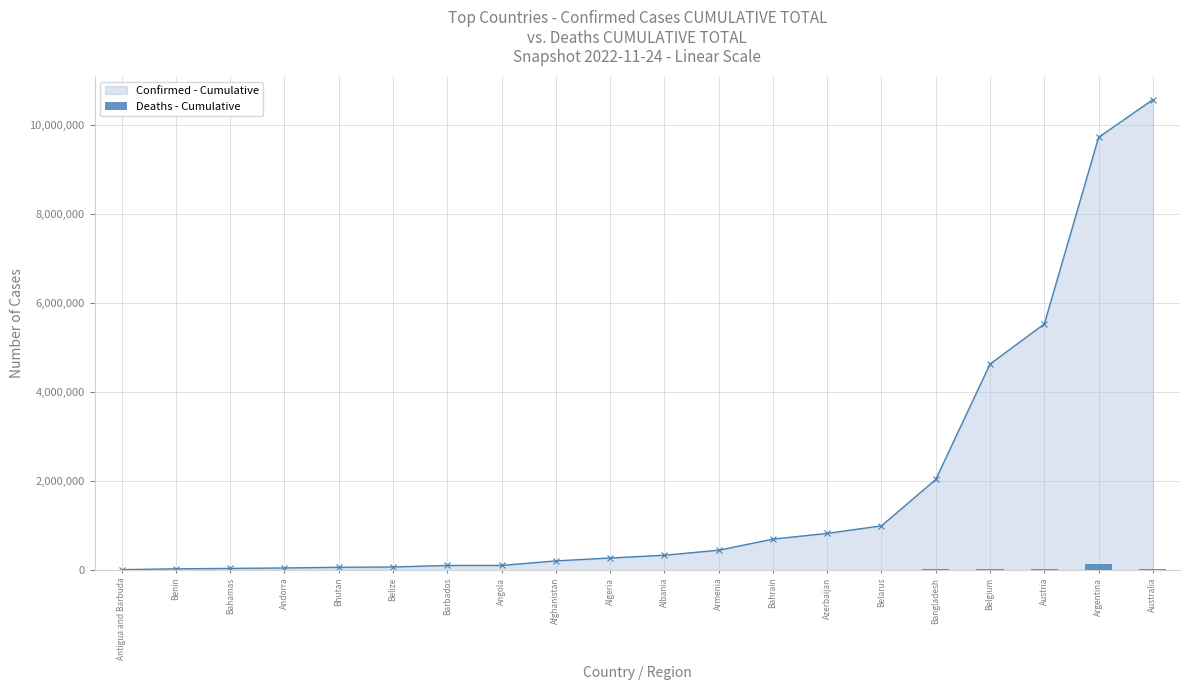

Where is the data nearest to the value 65019?

Belgium